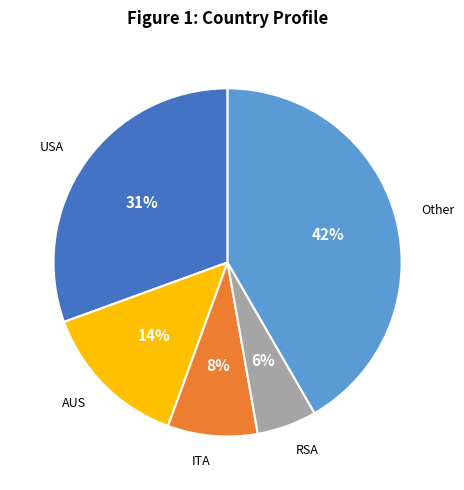

Is there a majority slice in this chart?

No